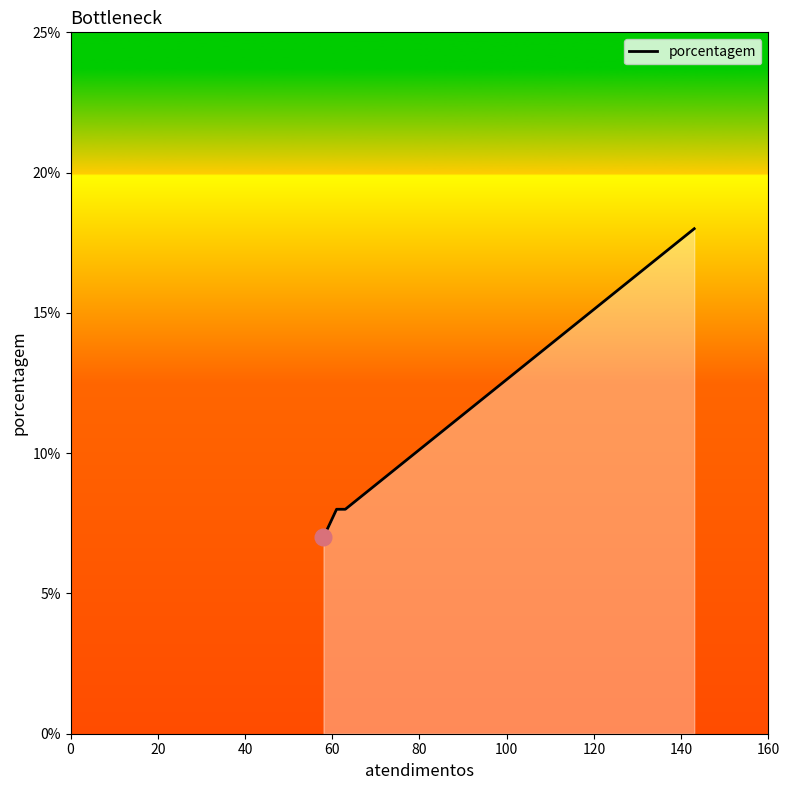

What is the value of the 3rd point from the left?

8